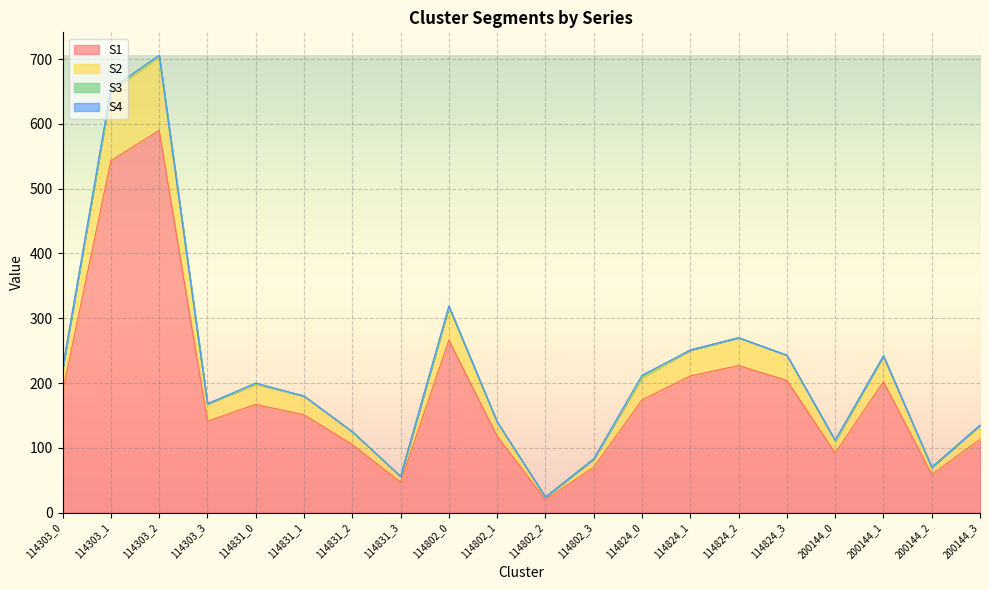

What is the sum of the S1 values at 114831_0 and 114824_2?

394